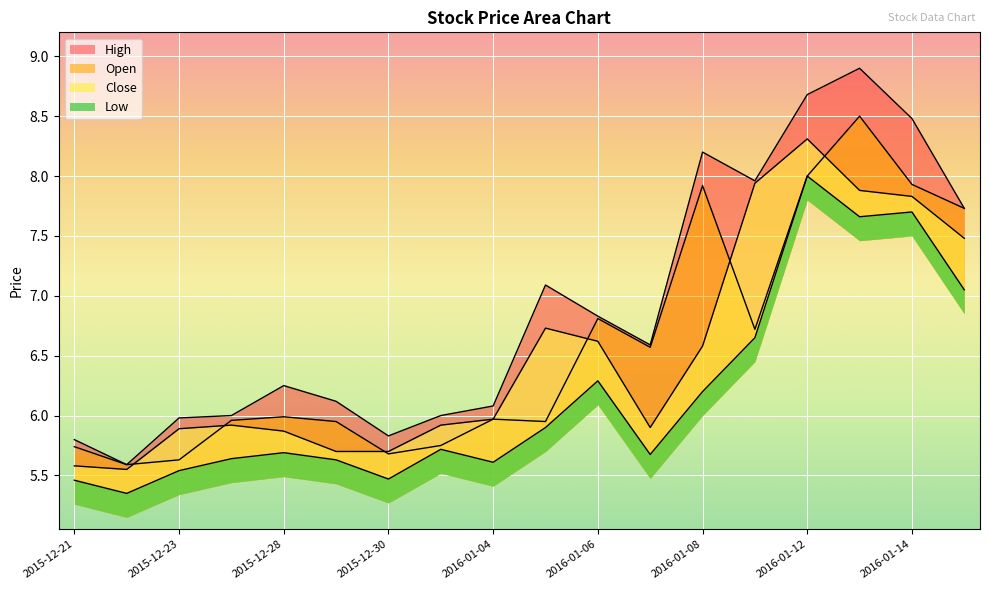

Is it true that Close equals 5.9 at 2016-01-07?

True